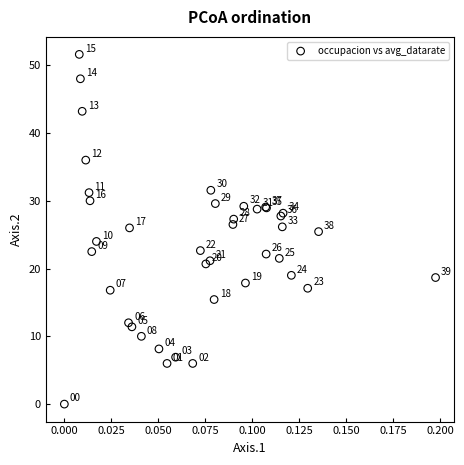

What Y value in the scatter plot is closest to 25?

25.4